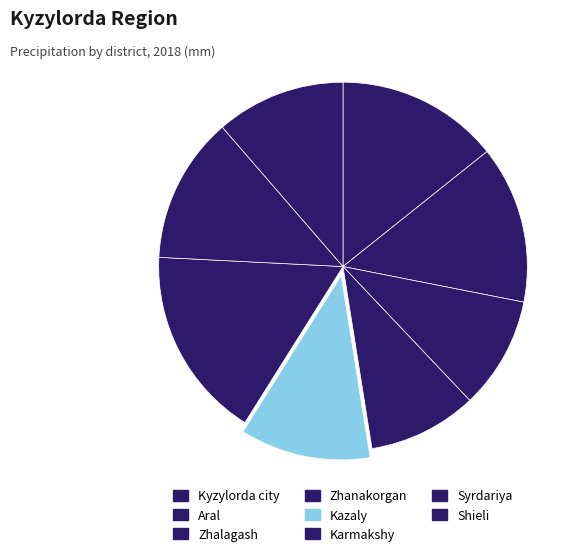

What is the ratio of the value at Shieli to the value at Kyzylorda city?

0.8